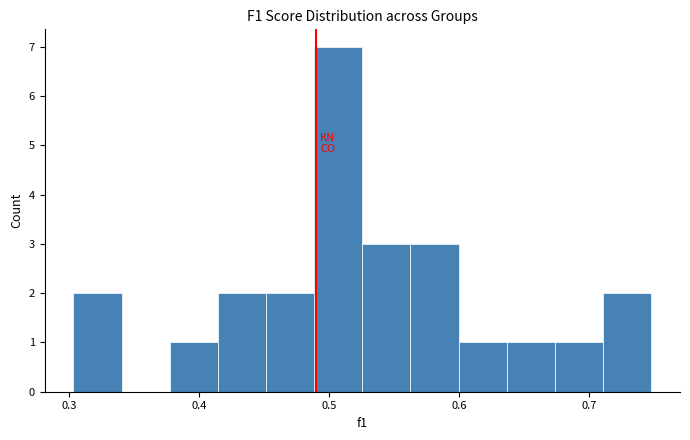

Read against the x-axis, roughly where is the centre of the tallest bar?

0.51